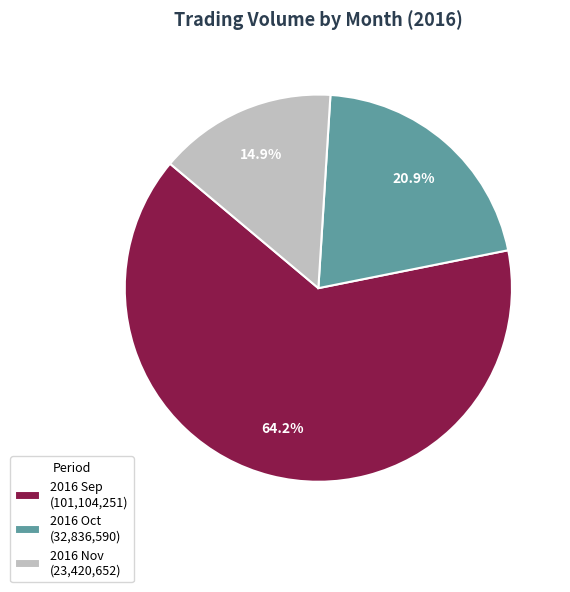

What percentage do 2016 Nov (23,420,652) and 2016 Sep (101,104,251) together represent?

79.1%